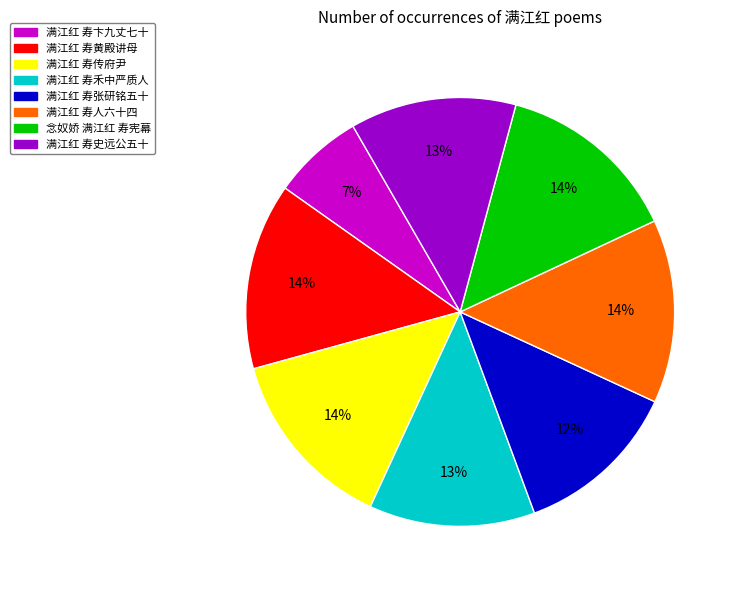

Is it true that 满江红 寿史远公五十 is 6% of the pie?

False